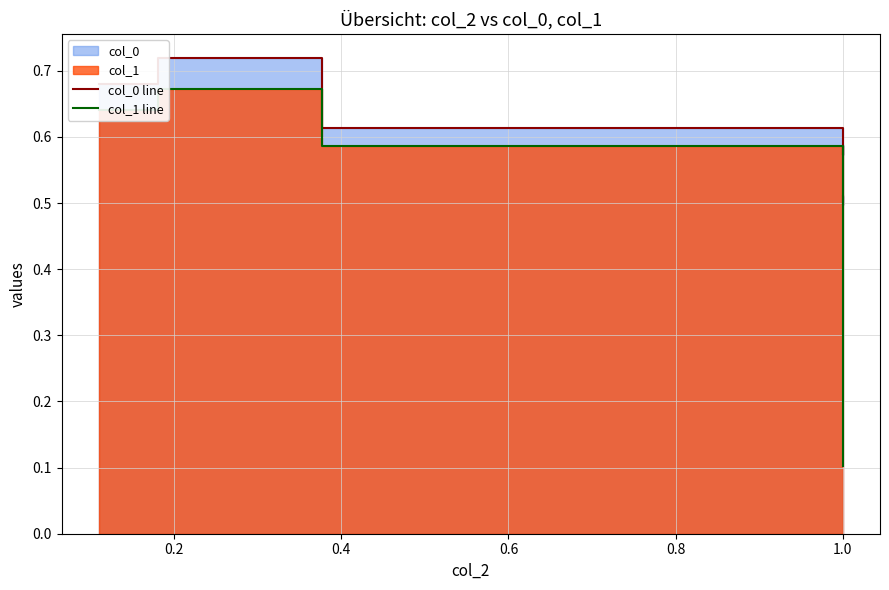

Where is the first local maximum for col_0 line?

0.2